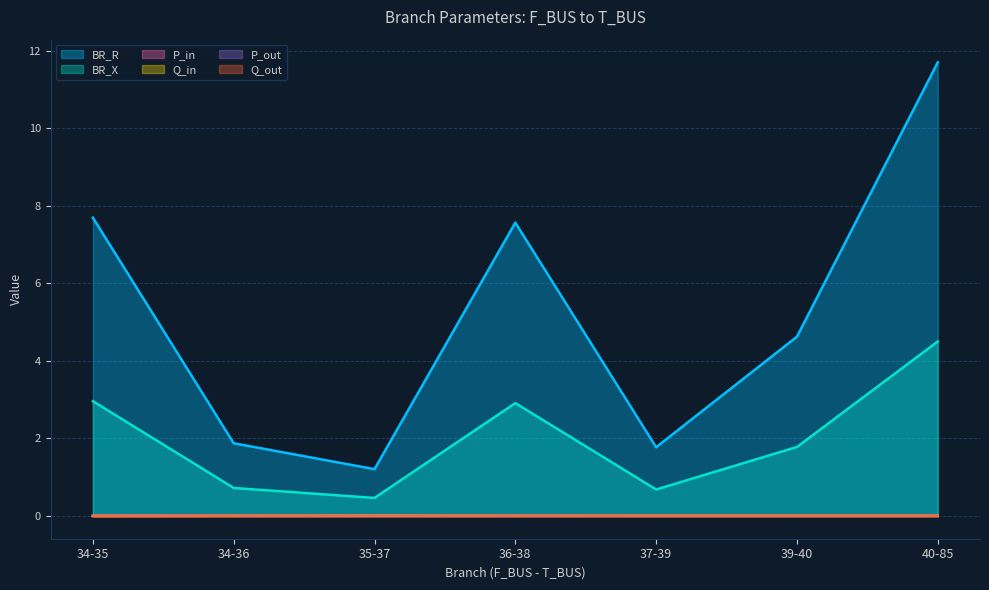

Rank the series by their maximum value, from highest to lowest.

BR_R, BR_X, P_out, P_in, Q_out, Q_in